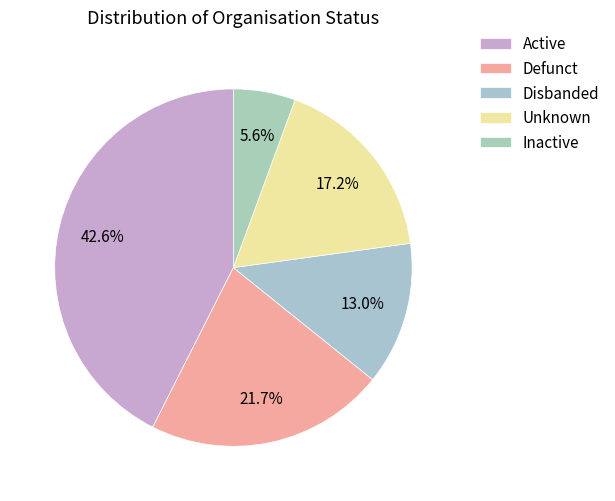

Which slice is the largest?

Active